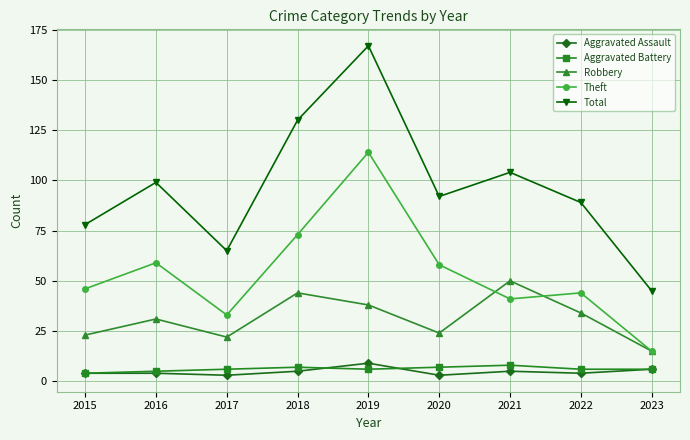

What is the highest value of the Total series?

167